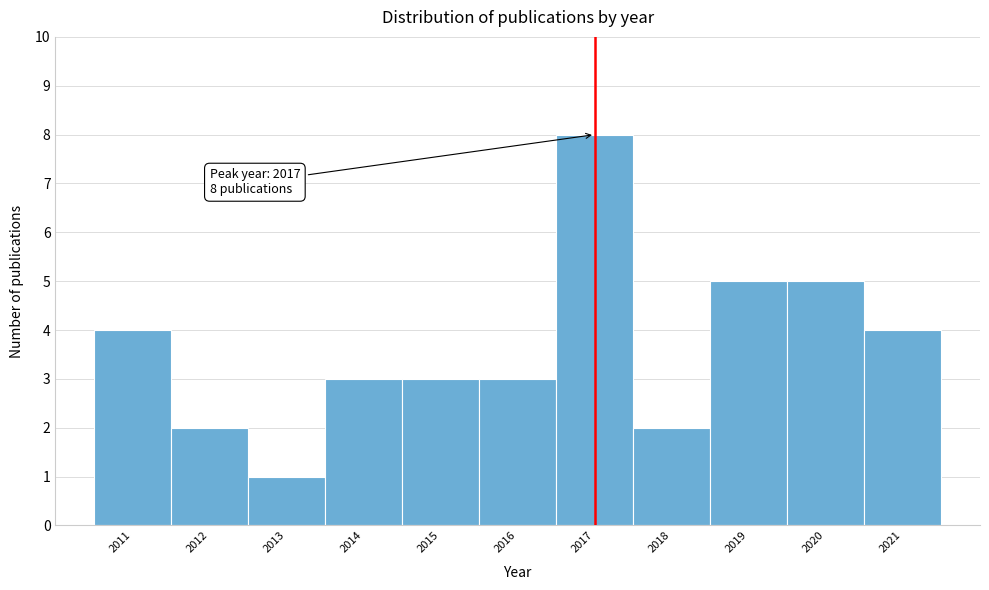

Reading left to right, extract all data points from this chart.

4	2	1	3	3	3	8	2	5	5	4